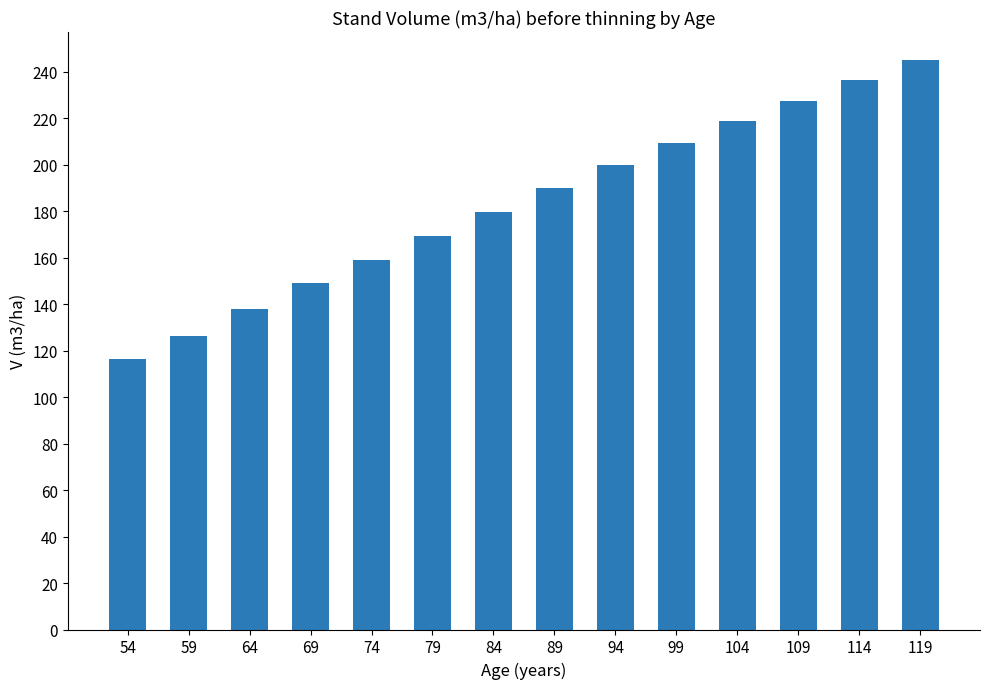

Which category has the lowest value across all series?

54